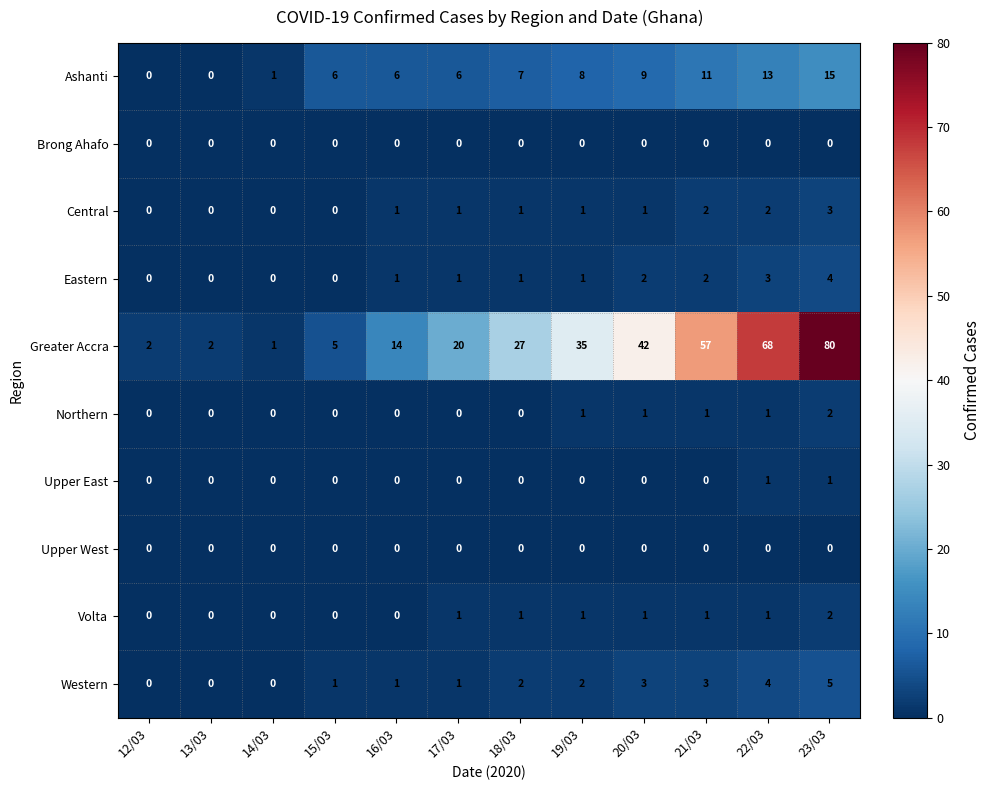

Is the value of Central at 22/03 greater than the value of Upper West at 13/03?

Yes